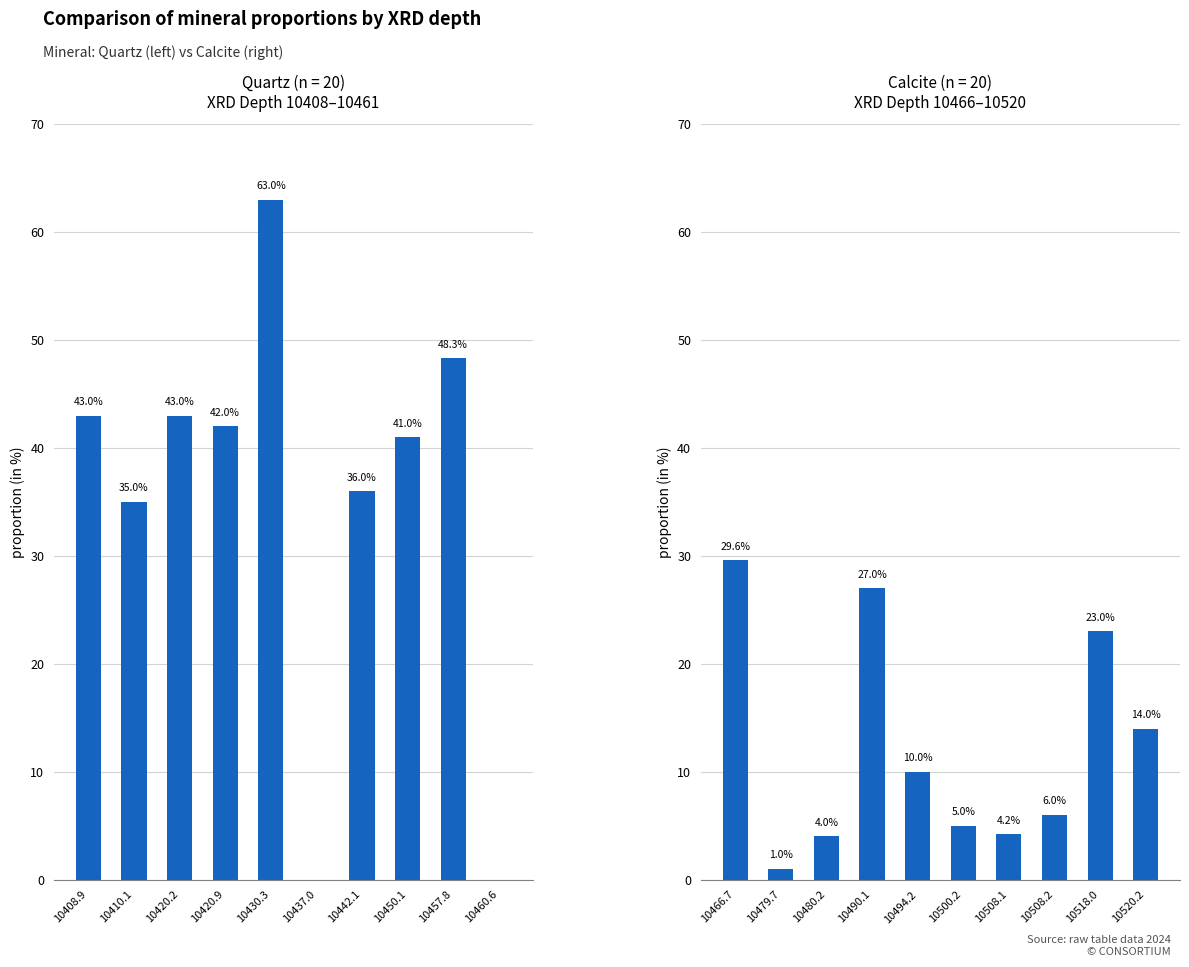

Does the chart contain any negative values?

No